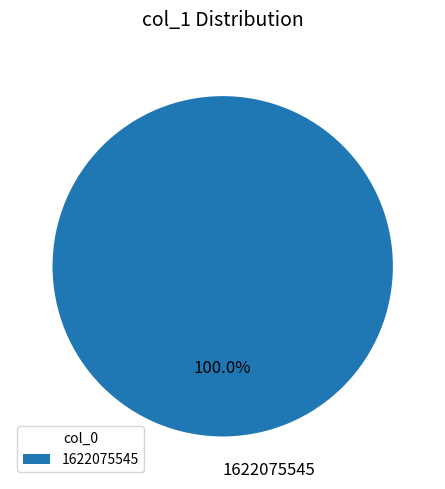

Rank the categories by value from highest to lowest.

1622075545